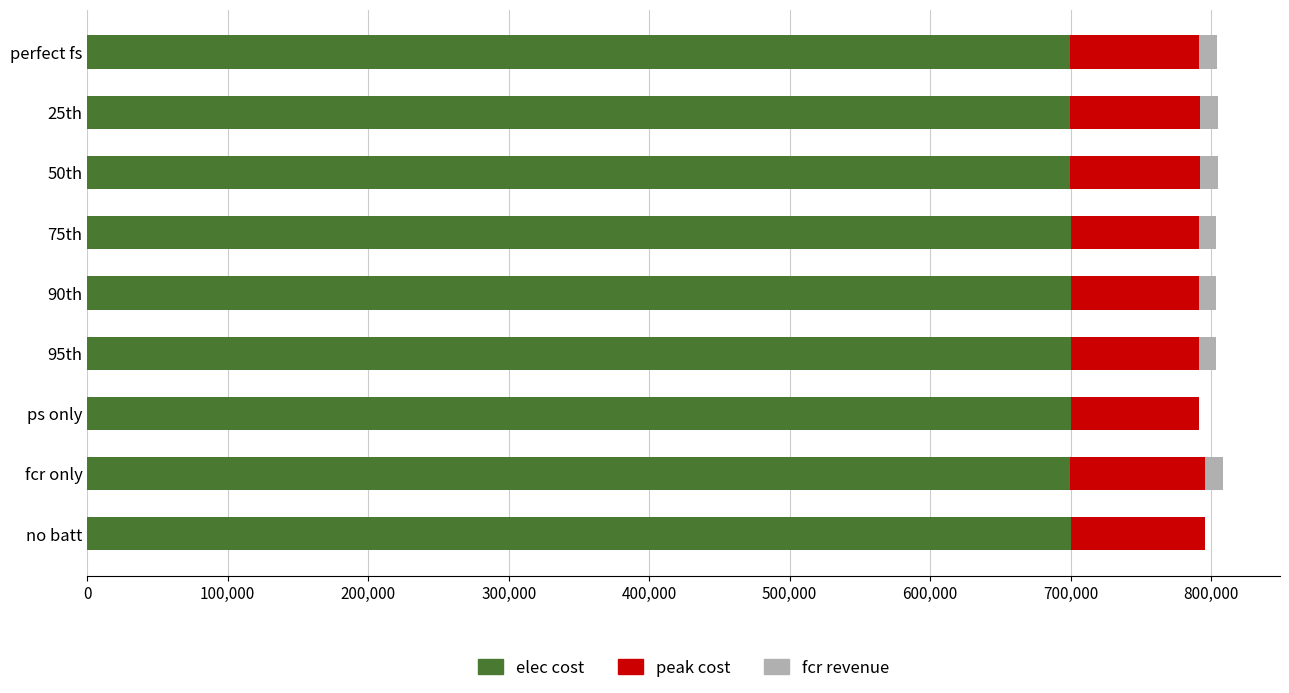

What is the maximum value for elec cost?

700295.4